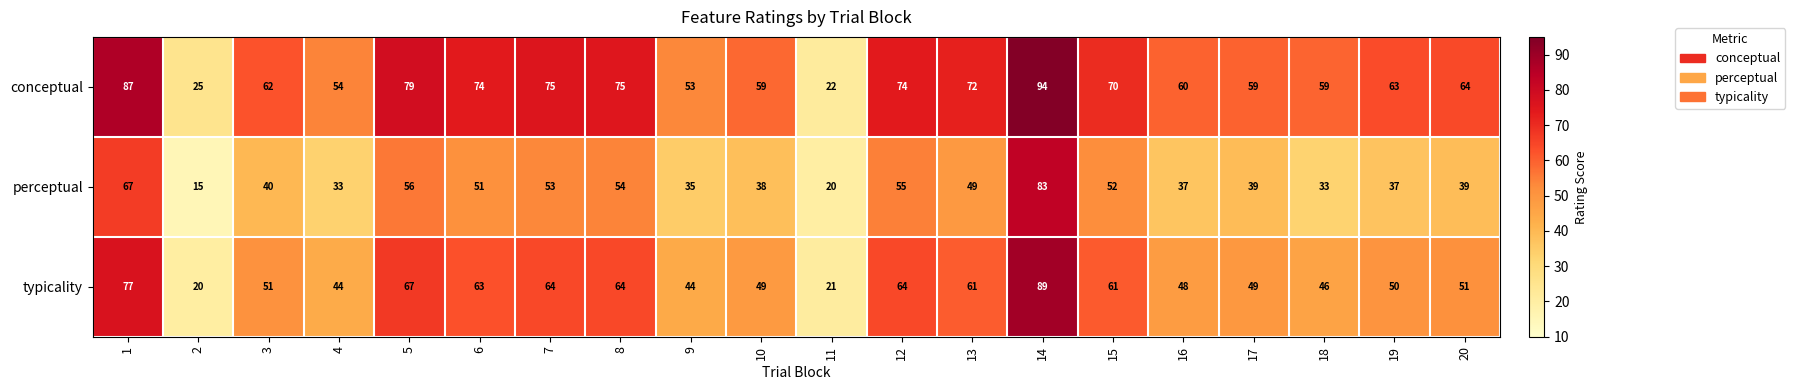

List the series in order of their peak value, lowest first.

perceptual, typicality, conceptual